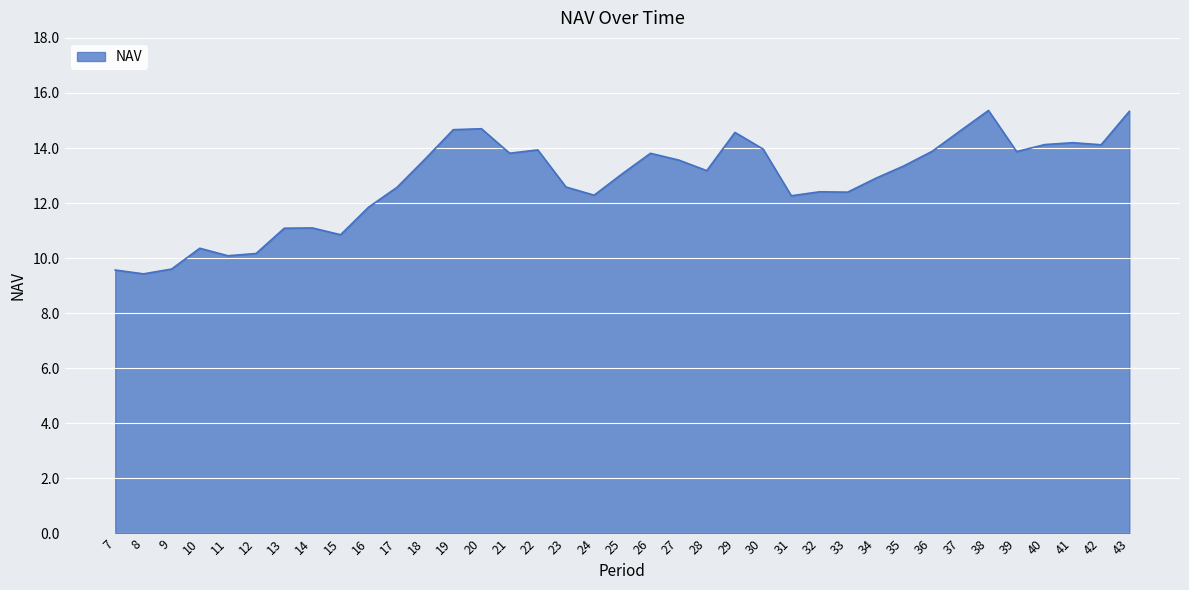

What is the difference between the maximum and minimum values?

5.9